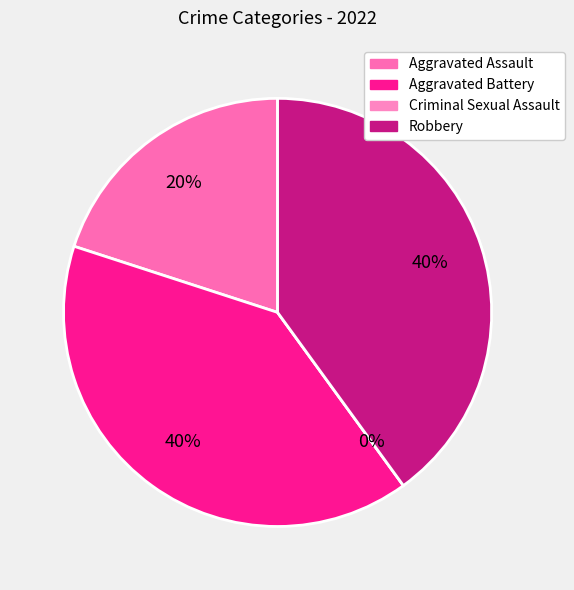

To the nearest percent, what is the difference between the Aggravated Assault and Robbery slice percentages?

20%